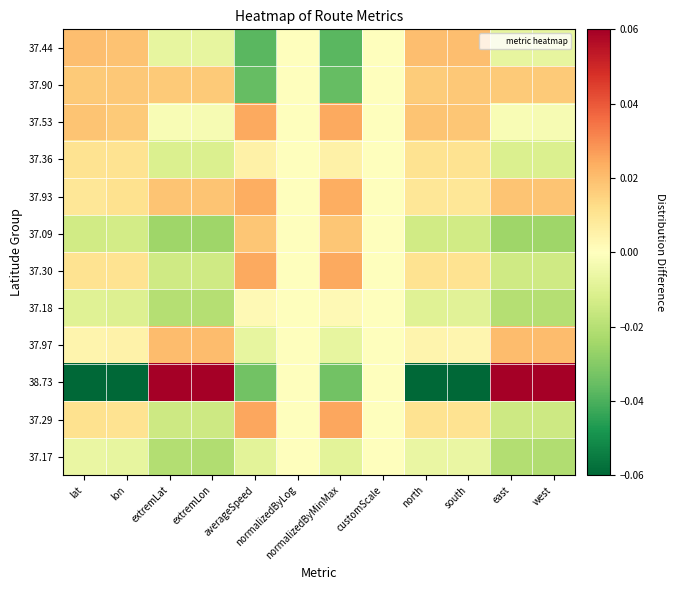

At how many categories does at least one series exceed 0?

10